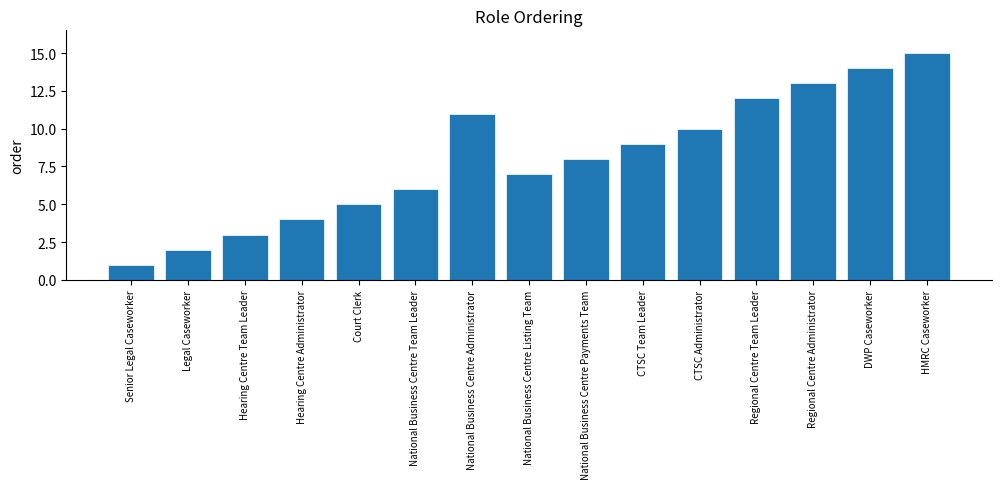

Reading left to right, list all the values displayed in this chart.

1	2	3	4	5	6	11	7	8	9	10	12	13	14	15